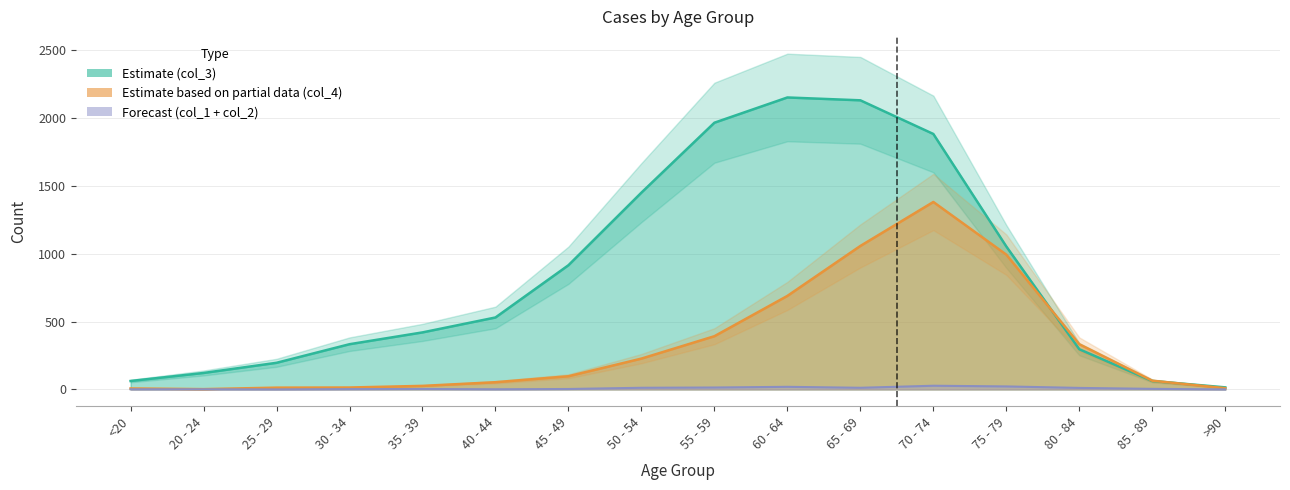

What is the difference between the second highest and second lowest values in the col_4 series?

1050